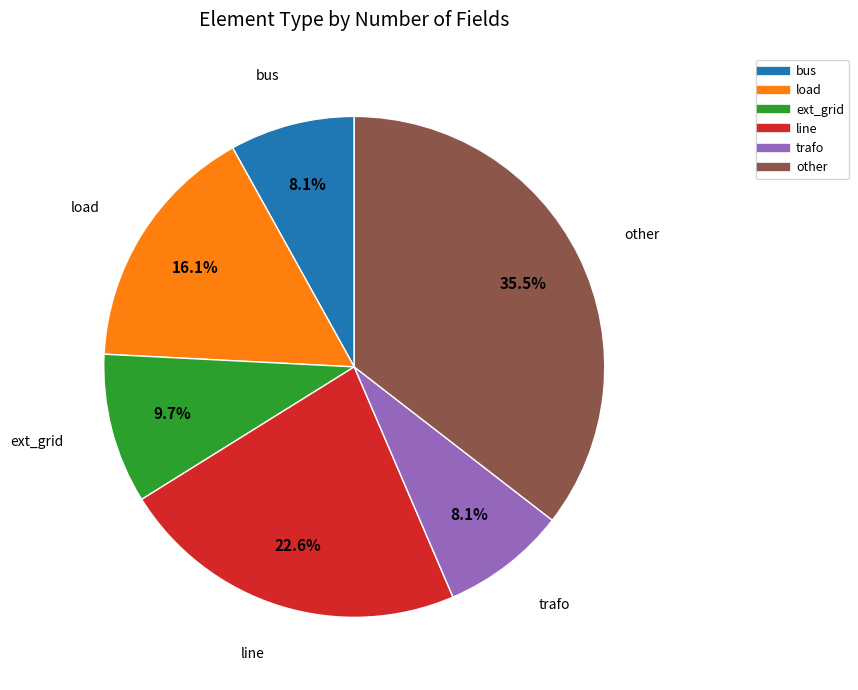

What is the largest slice in the pie chart?

other